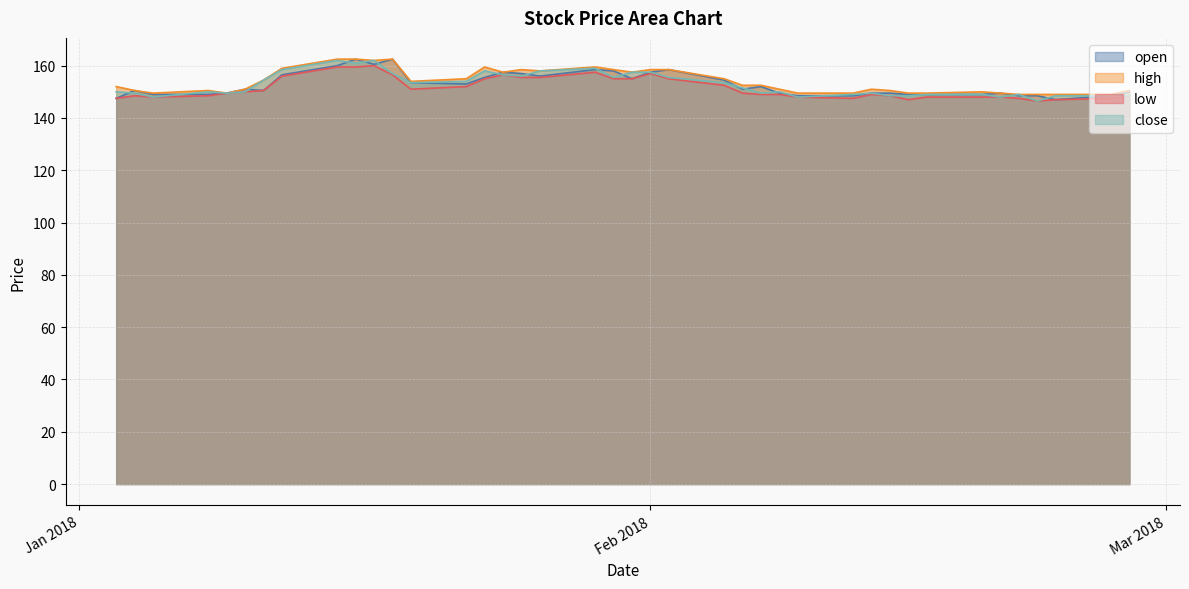

What is the highest value of the close series?

162.0